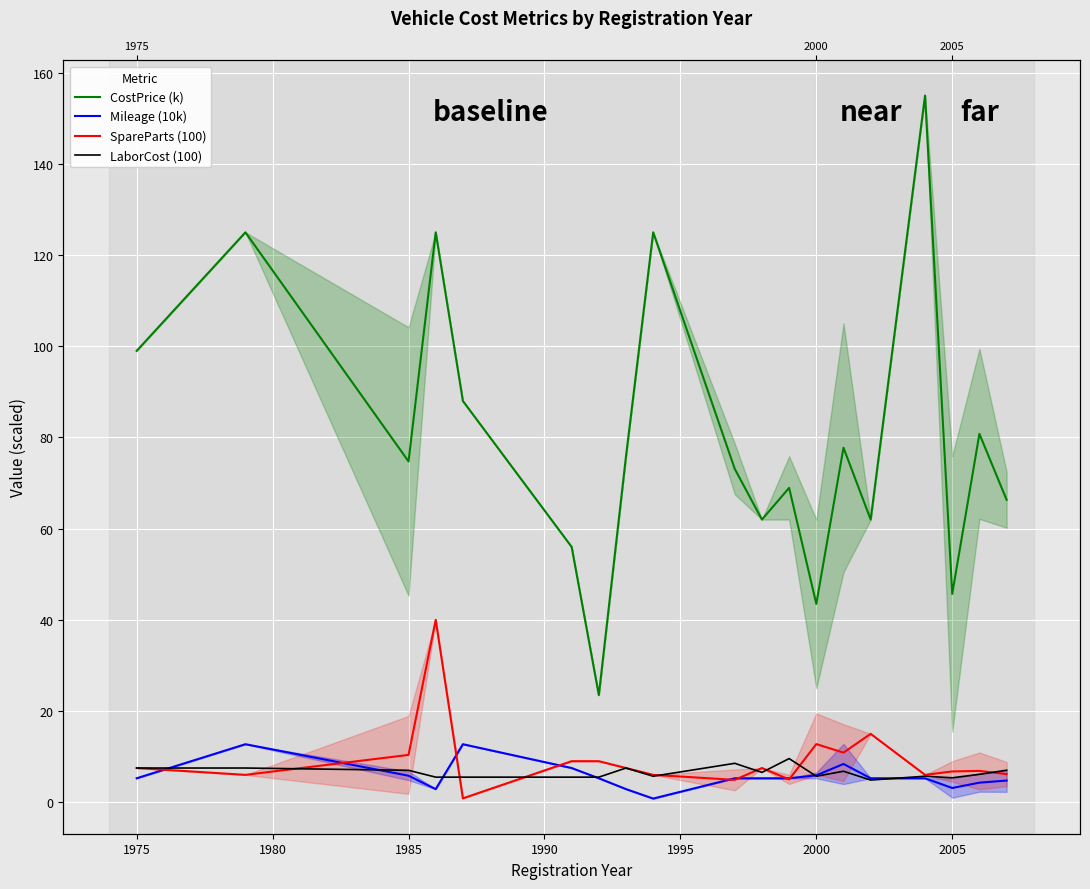

Which series has the largest total across all categories?

CostPrice (k)